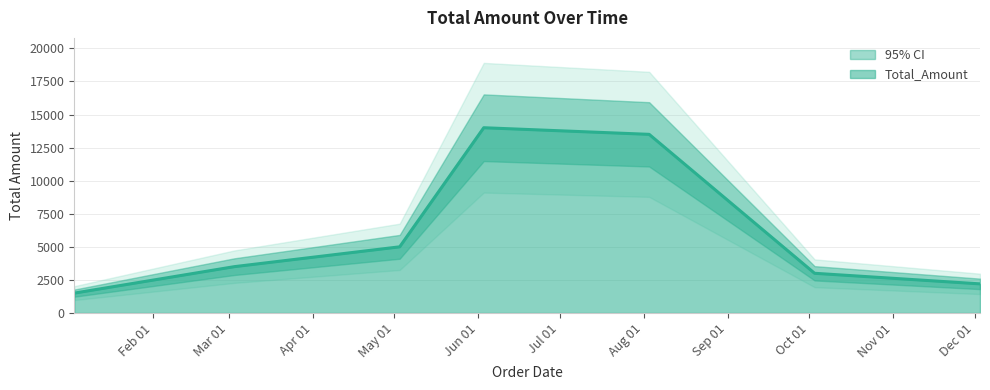

What is the average value?

6100